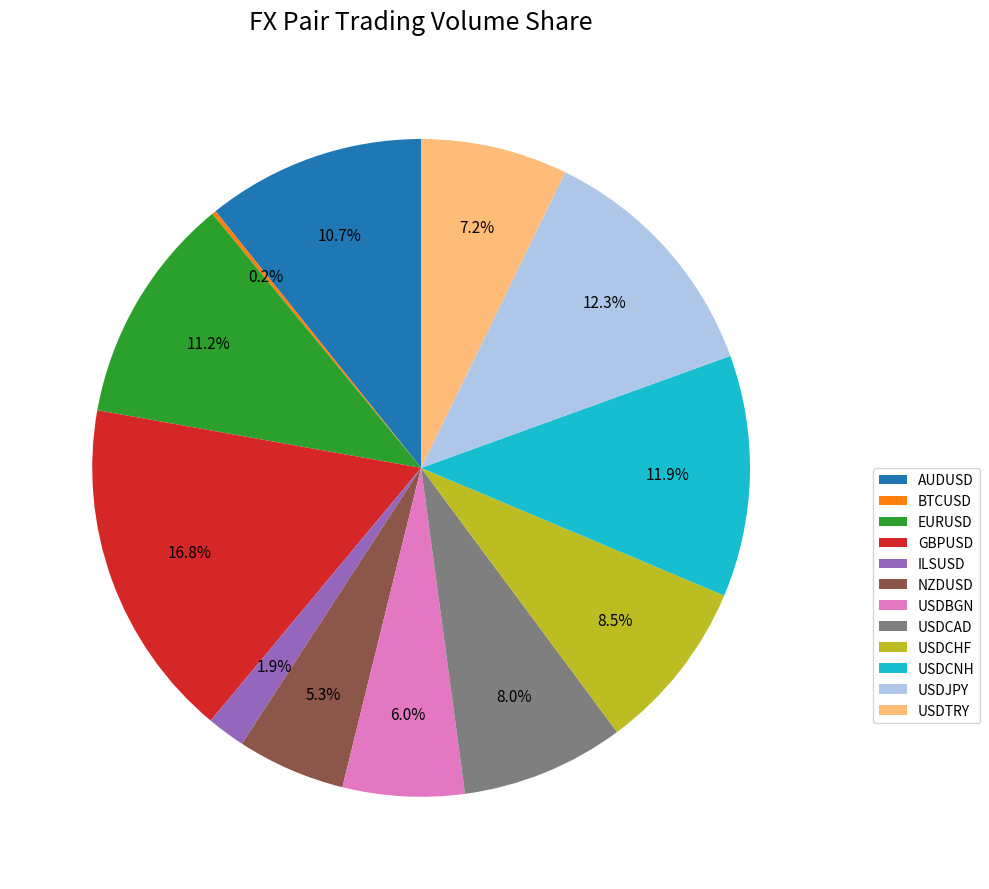

To the nearest percent, what is the difference between the largest and smallest slice percentages?

17%